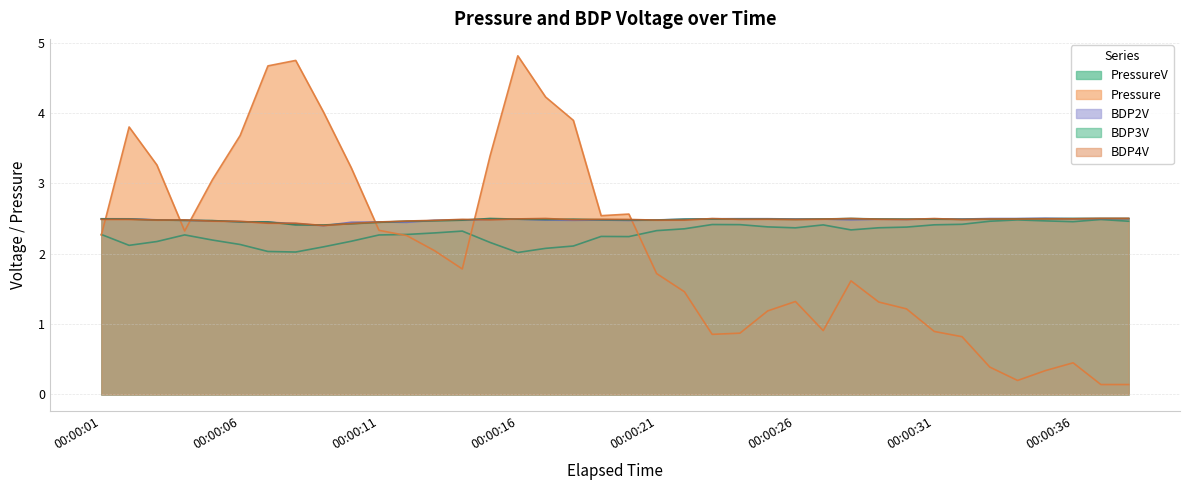

At how many categories does at least one series exceed 4?

5